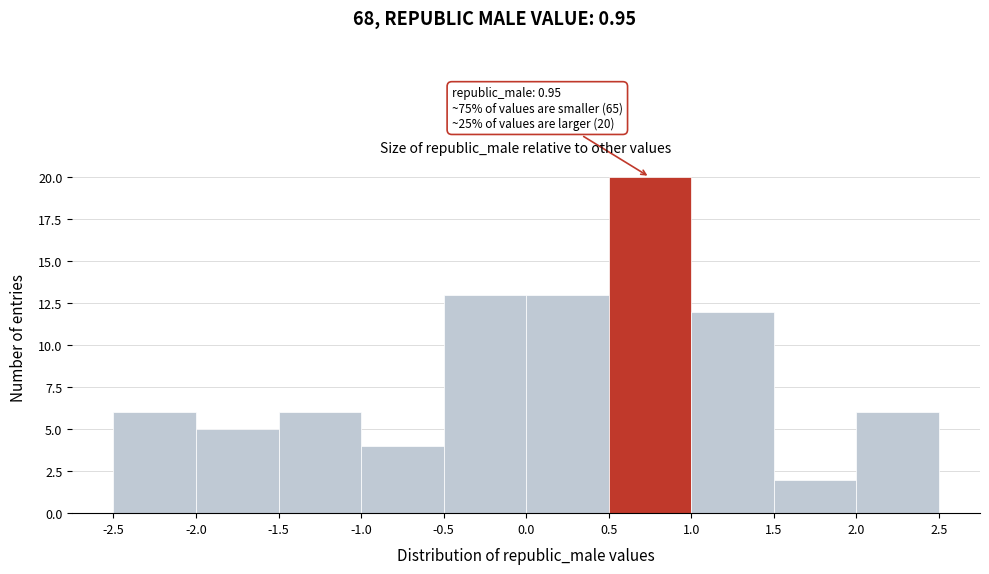

Which range on the x-axis has the tallest bar?

0.5 to 1.0